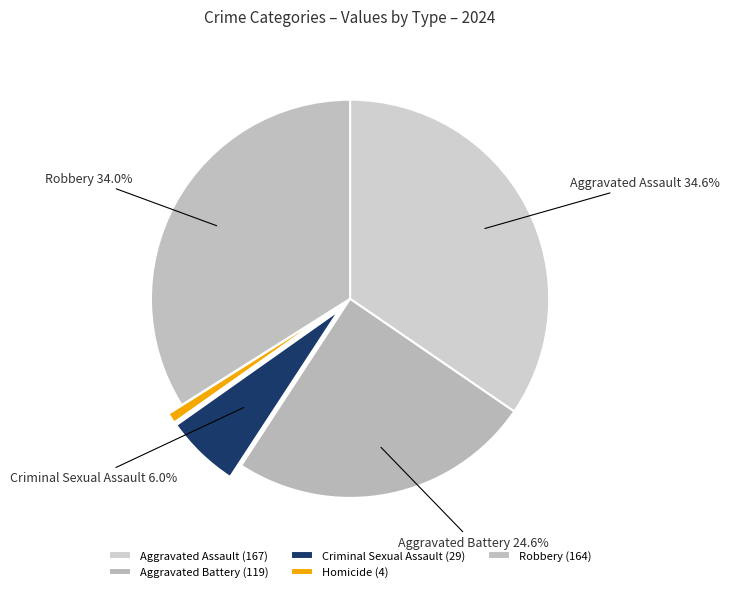

To the nearest percent, what portion does Robbery represent?

34%